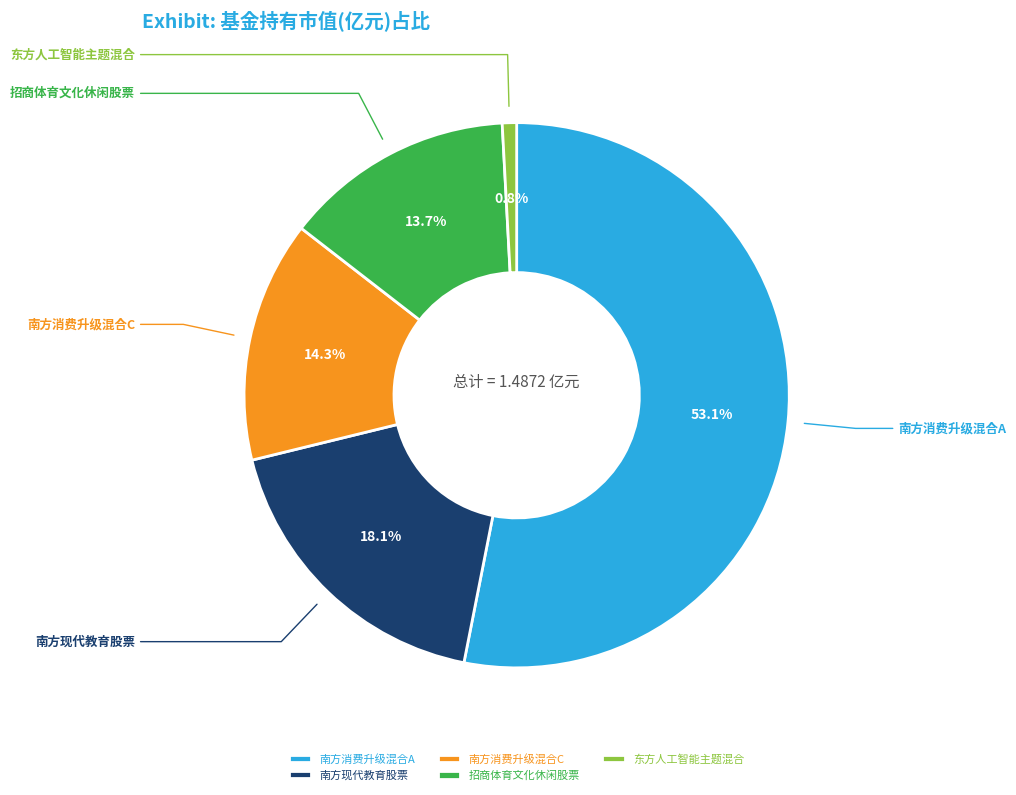

The 南方现代教育股票 slice represents 30% of the pie. True or false?

False